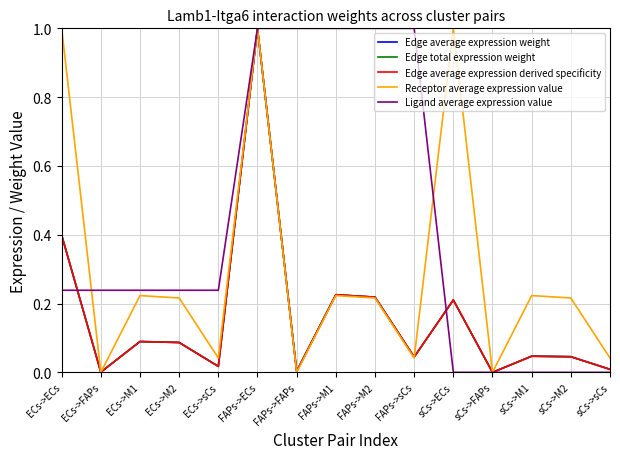

At FAPs->ECs, list the series in order from smallest to largest.

Edge average expression weight, Edge total expression weight, Edge average expression derived specificity, Receptor average expression value, Ligand average expression value